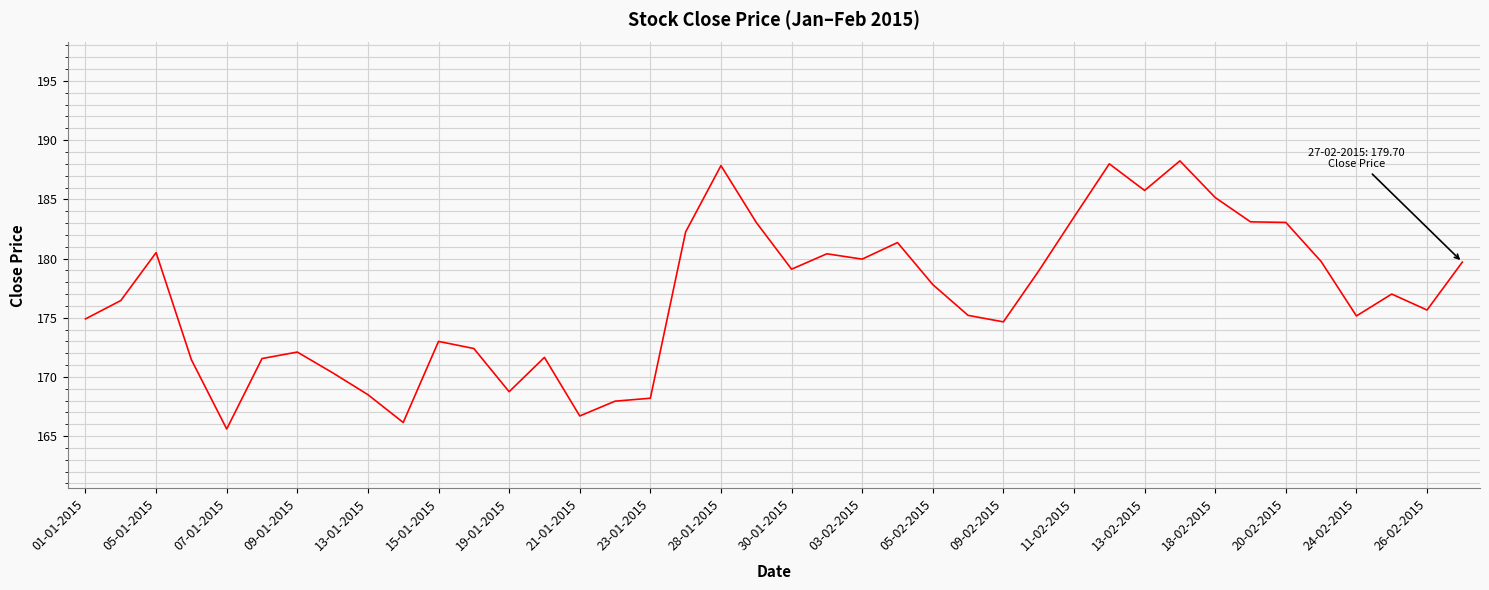

What is the smallest value displayed?

165.6